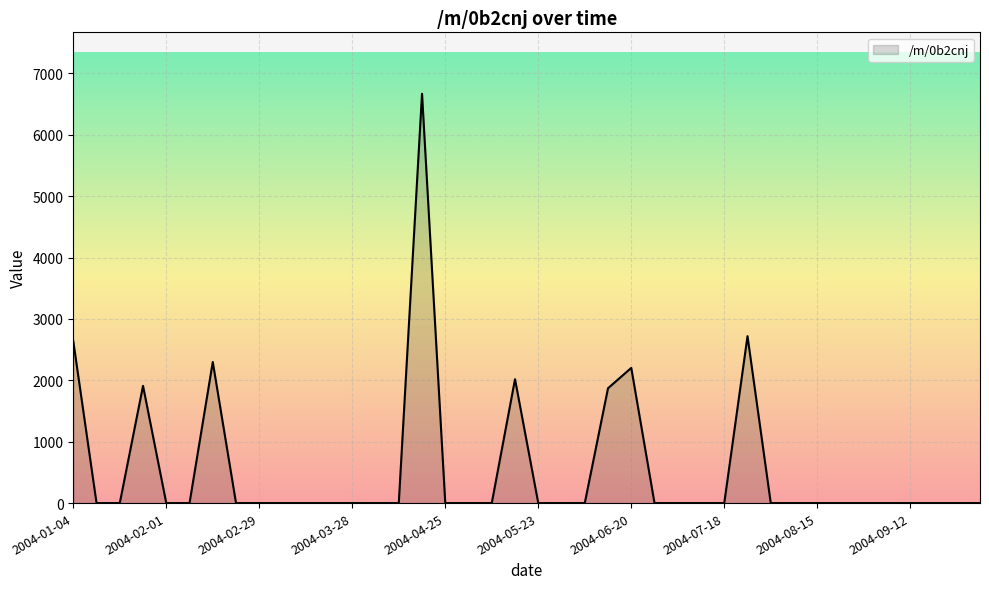

What is the difference between the maximum and minimum values?

6669.1